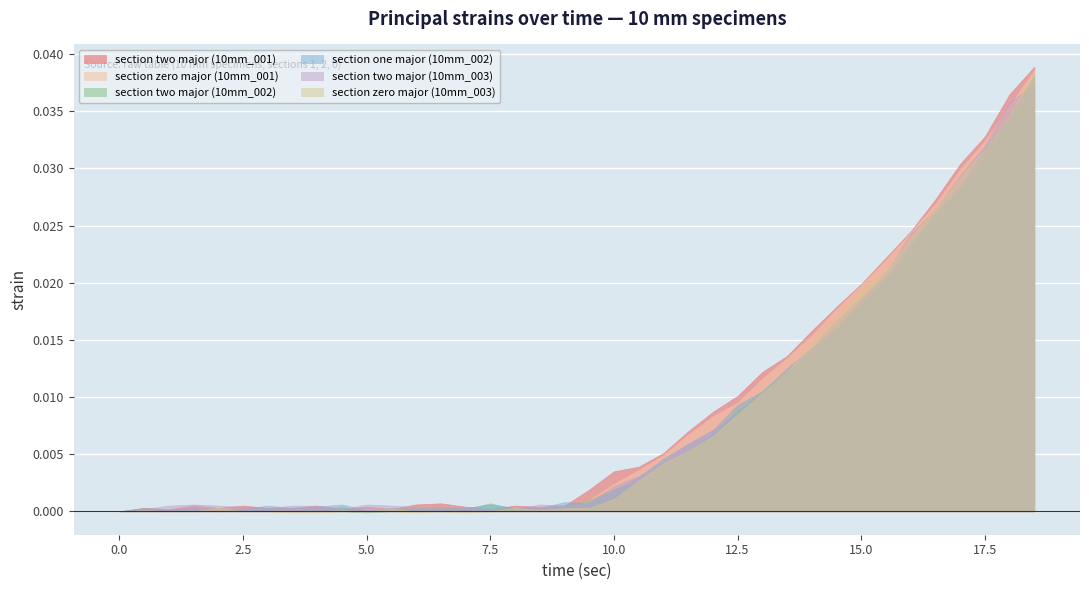

What is the sum of all section zero major (10mm_001) values?

0.3